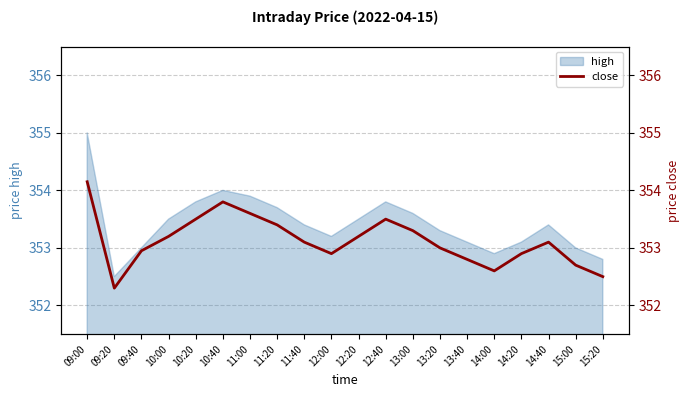

How many data points does each series have?

20